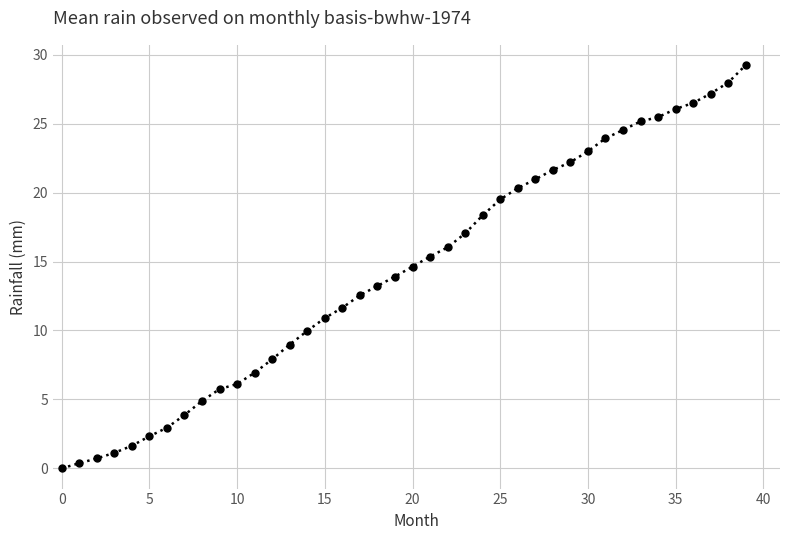

True or false: there are more than 0 points higher than both neighbors.

False